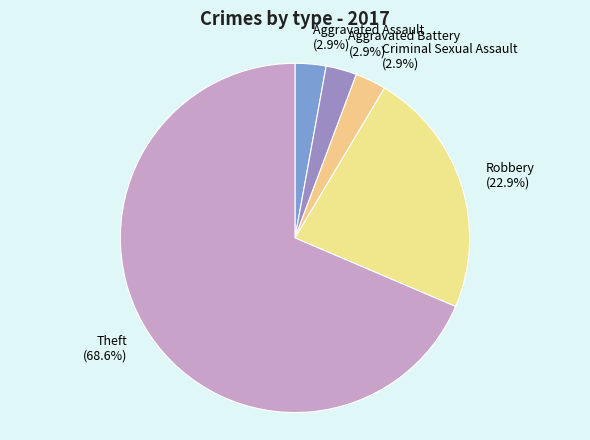

What is the ratio of the value at Aggravated Assault to the value at Aggravated Battery?

1.0